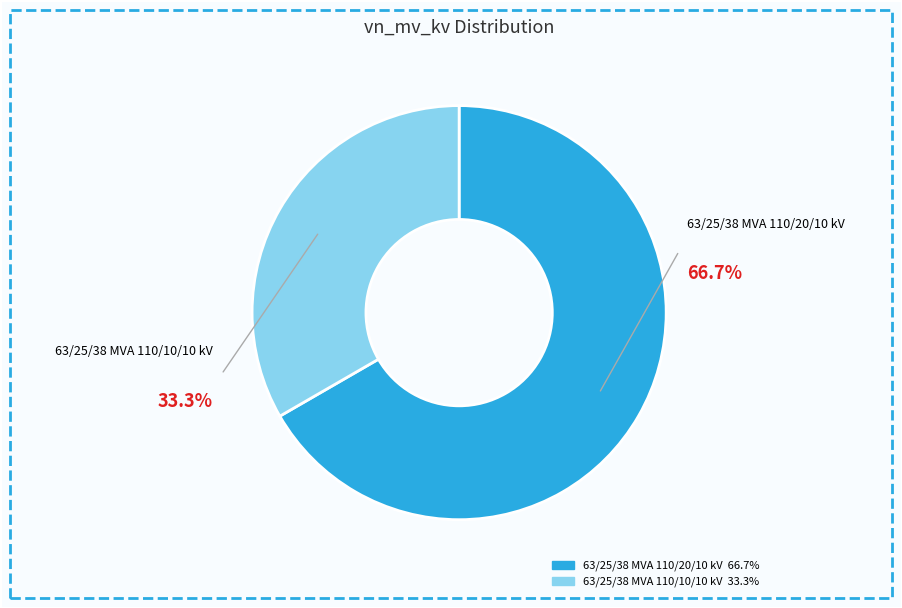

How many slices are in this pie chart?

2